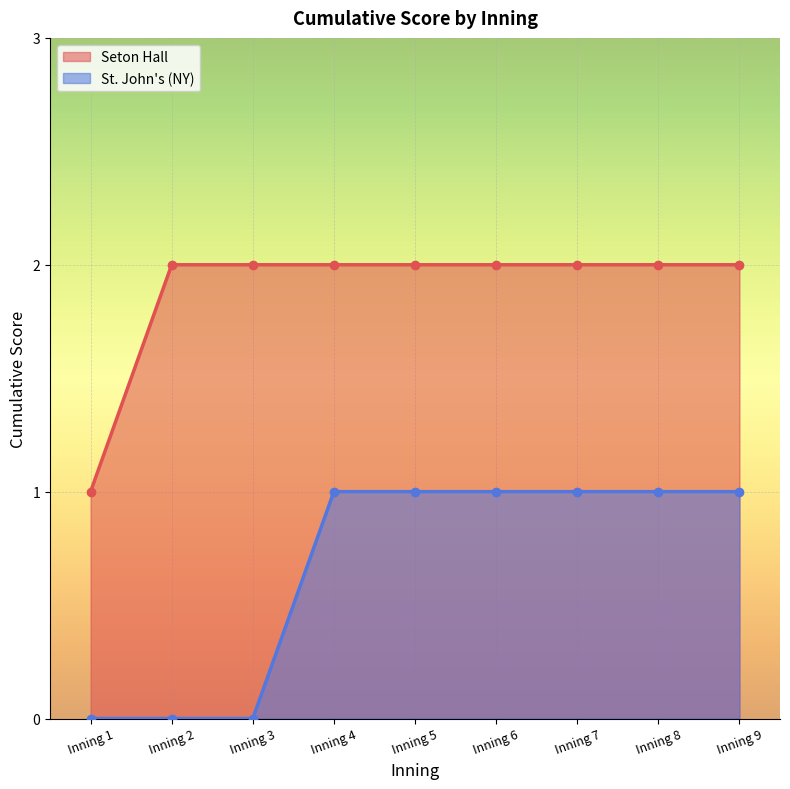

What is the sum of all values?

17